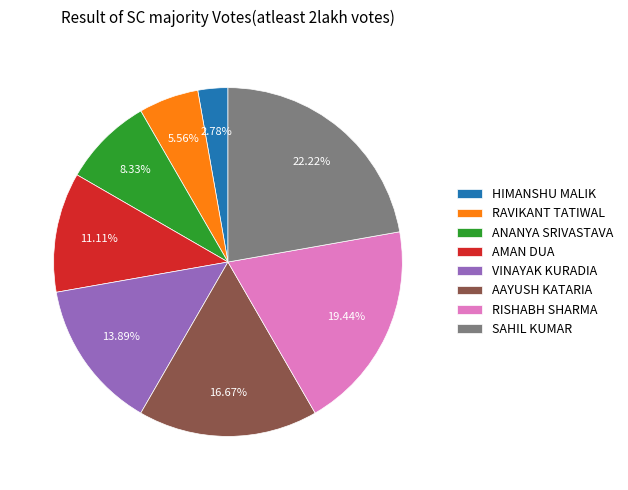

To the nearest percent, what percentage of the pie is AAYUSH KATARIA?

17%